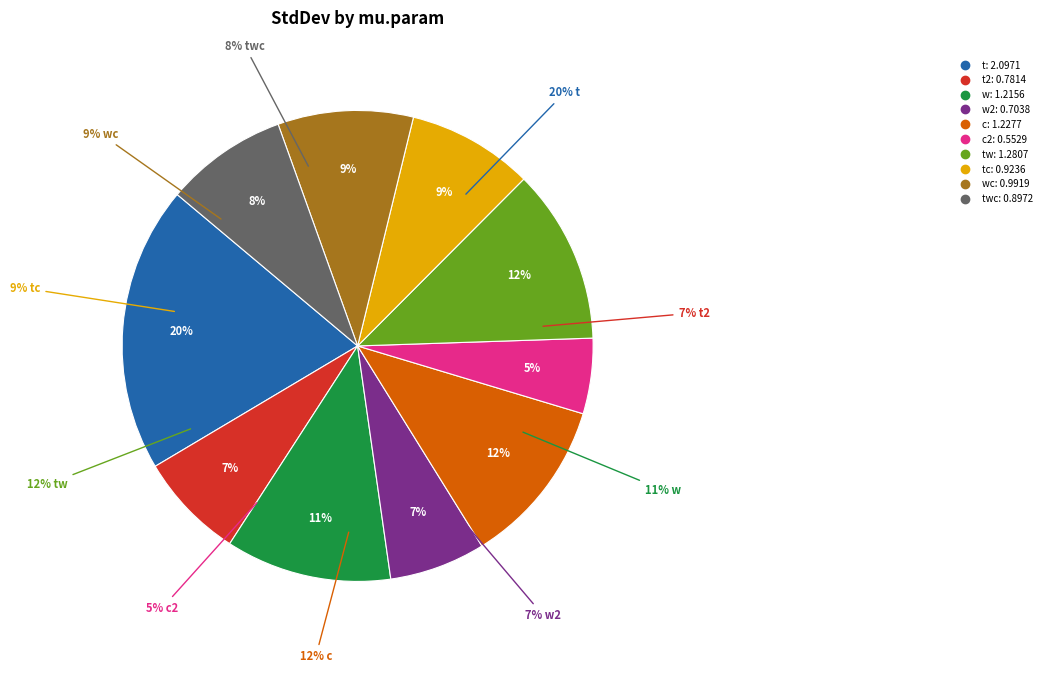

Which slice is the largest?

t